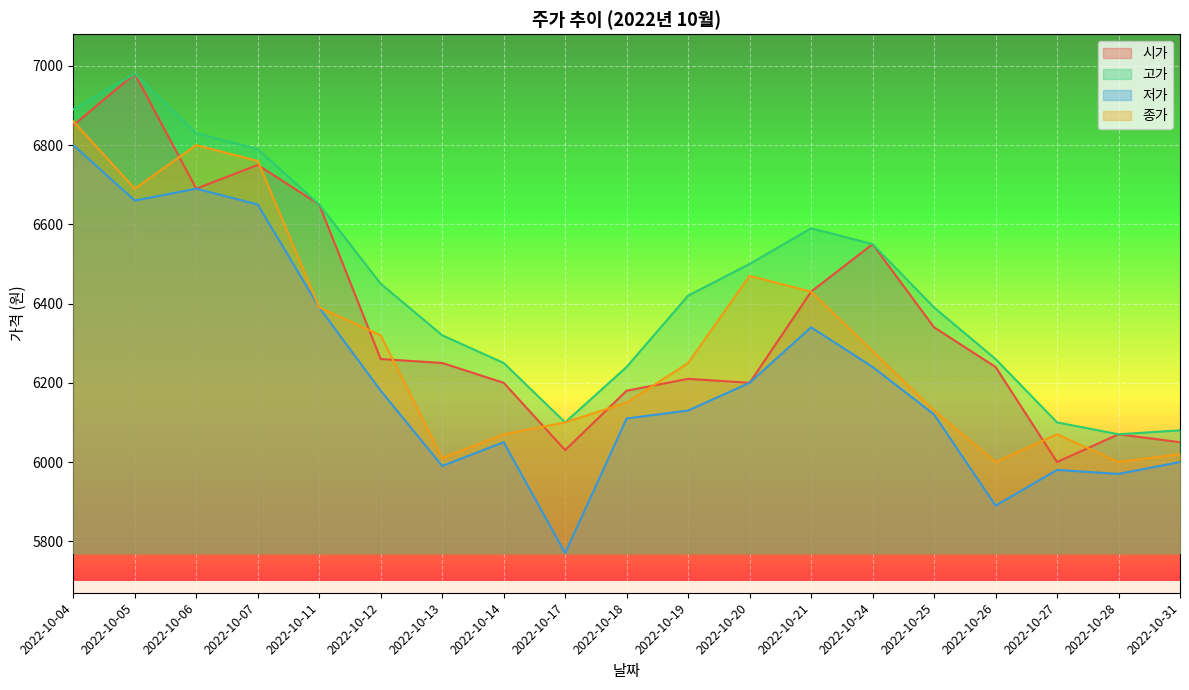

What is the difference between the highest and lowest values at 2022-10-12?

270